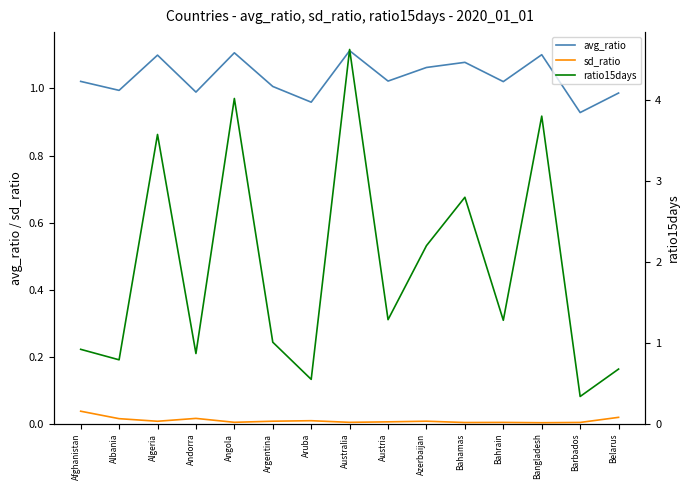

Reading left to right, what are all the values shown in this chart?

avg_ratio: 1.0	1.0	1.1	1.0	1.1	1.0	1.0	1.1	1.0	1.1	1.1	1.0	1.1	0.9	1.0
sd_ratio: 0.0	0.0	0.0	0.0	0.0	0.0	0.0	0.0	0.0	0.0	0.0	0.0	0.0	0.0	0.0
ratio15days: 0.9	0.8	3.6	0.9	4.0	1.0	0.5	4.6	1.3	2.2	2.8	1.3	3.8	0.3	0.7